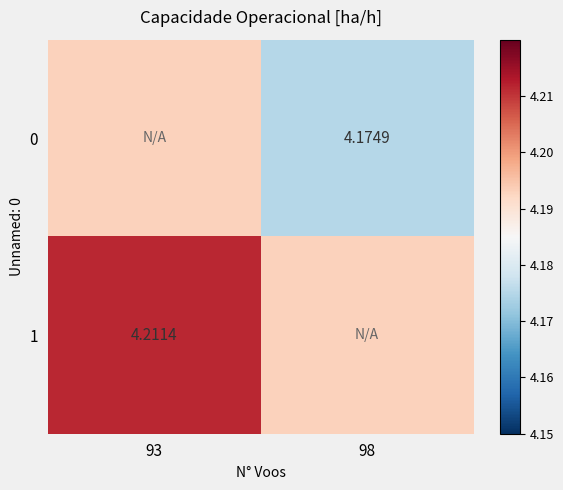

Is the value of 1 at 93 greater than the value of 0 at 98?

Yes